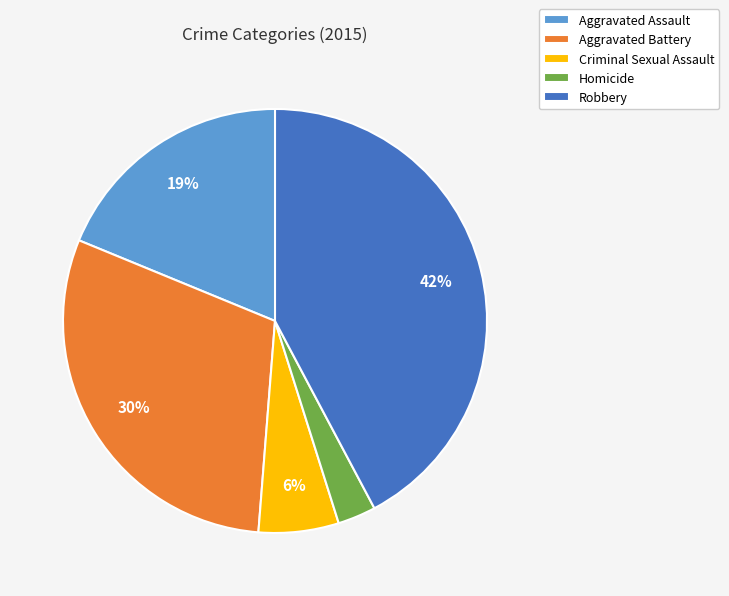

To the nearest percent, what is the average slice percentage?

20%